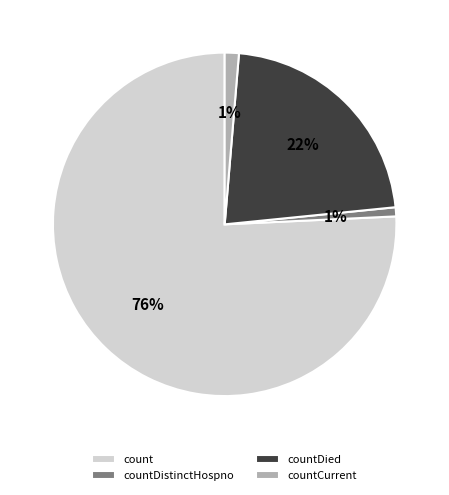

Is the sum of countCurrent and countDied greater than half?

No